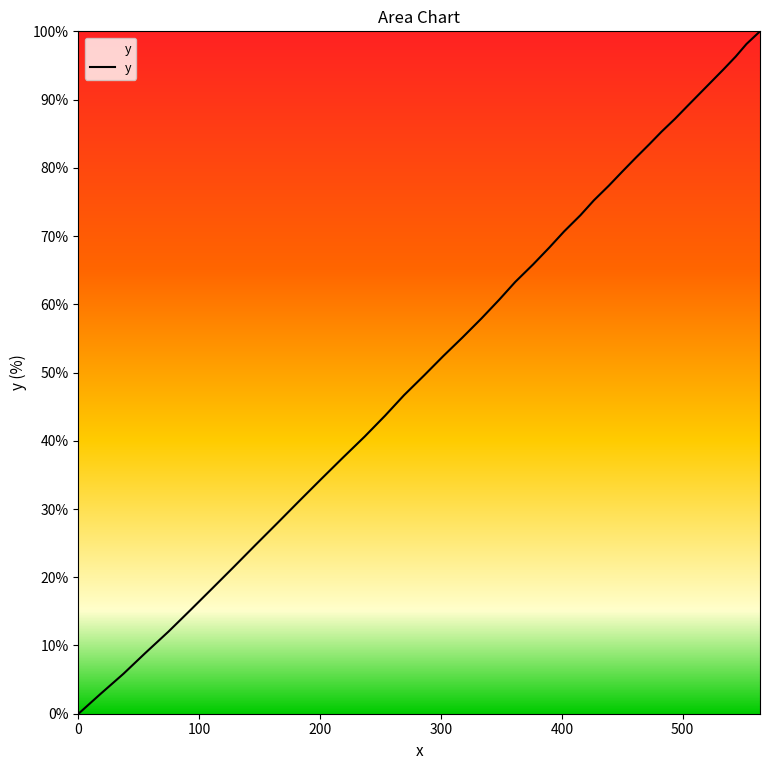

What is the difference between the maximum and minimum values?

100.0